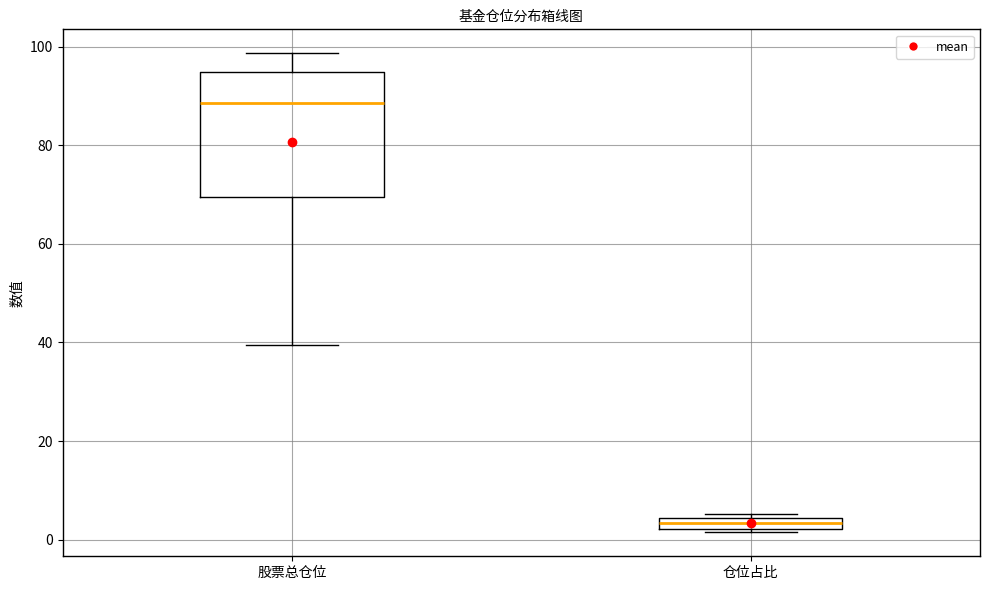

Which box has the lowest median line?

仓位占比